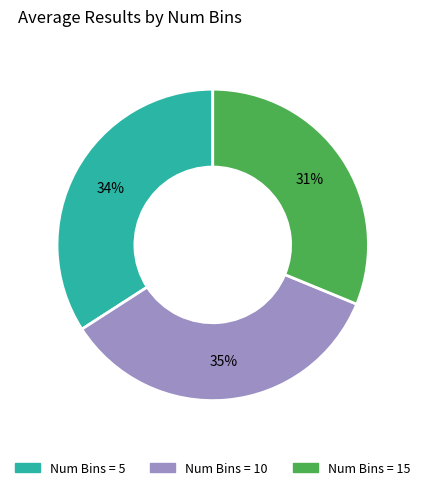

Is there a majority slice in this chart?

No